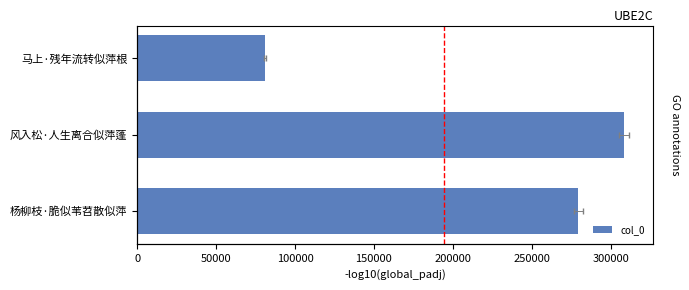

What is the sum of all values?

668857